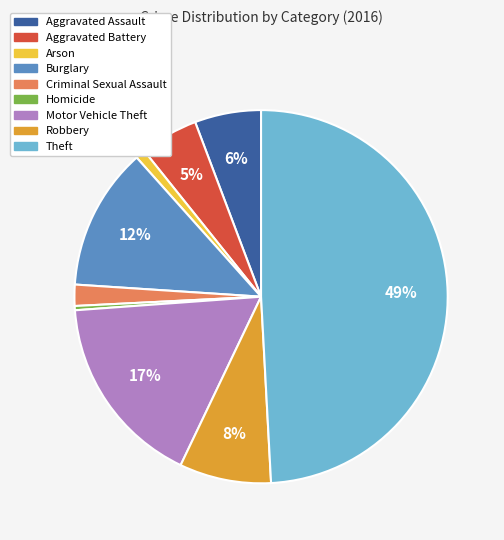

Between Homicide and Aggravated Assault, which is larger?

Aggravated Assault